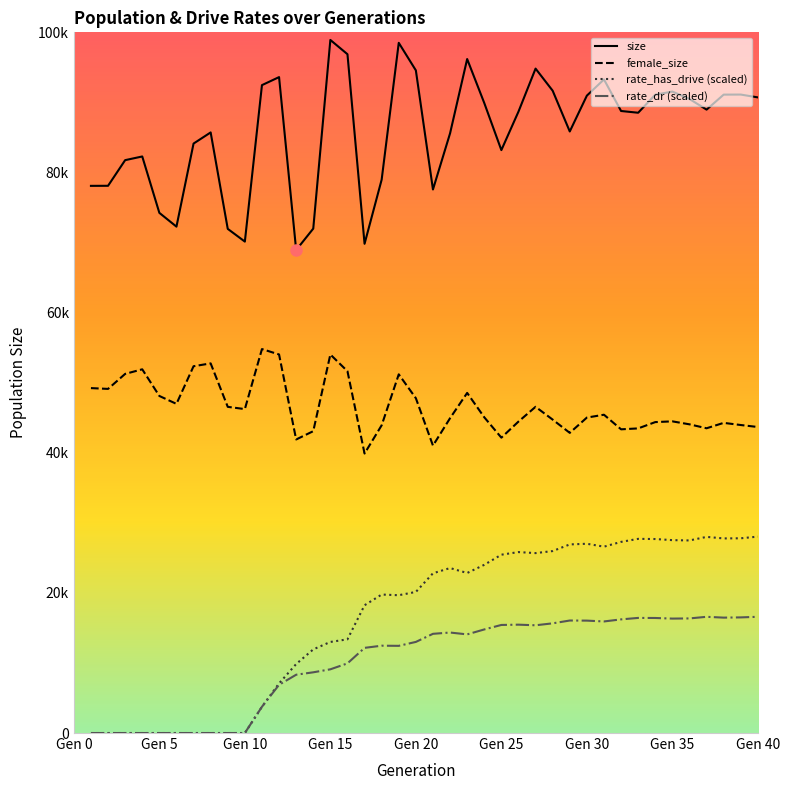

How many lines are shown in the chart?

4